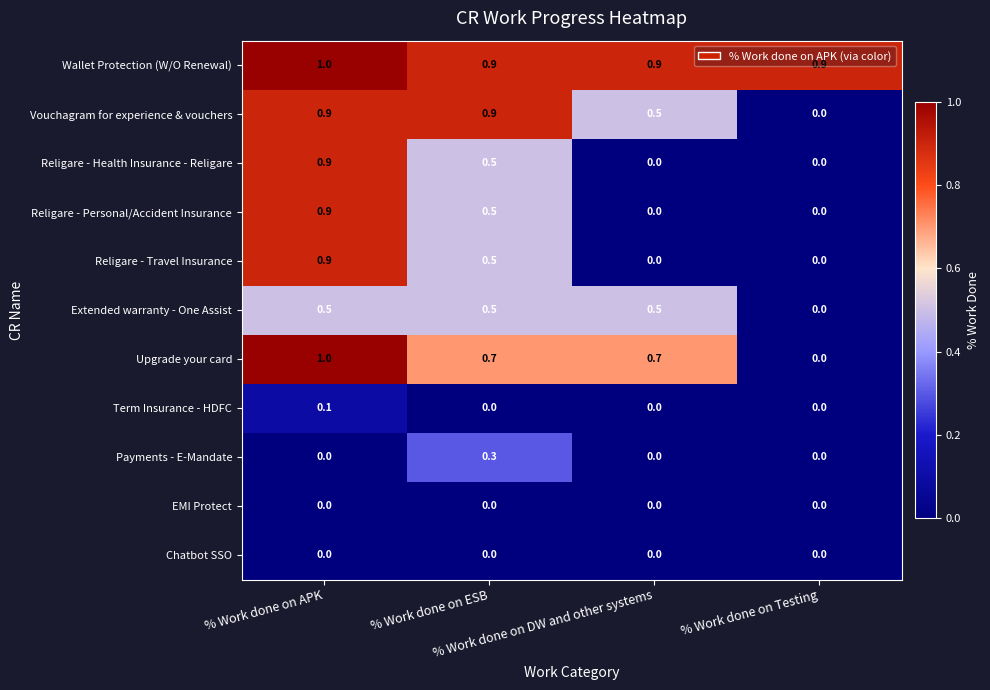

At which category does the chart reach its peak across all series?

% Work done on APK